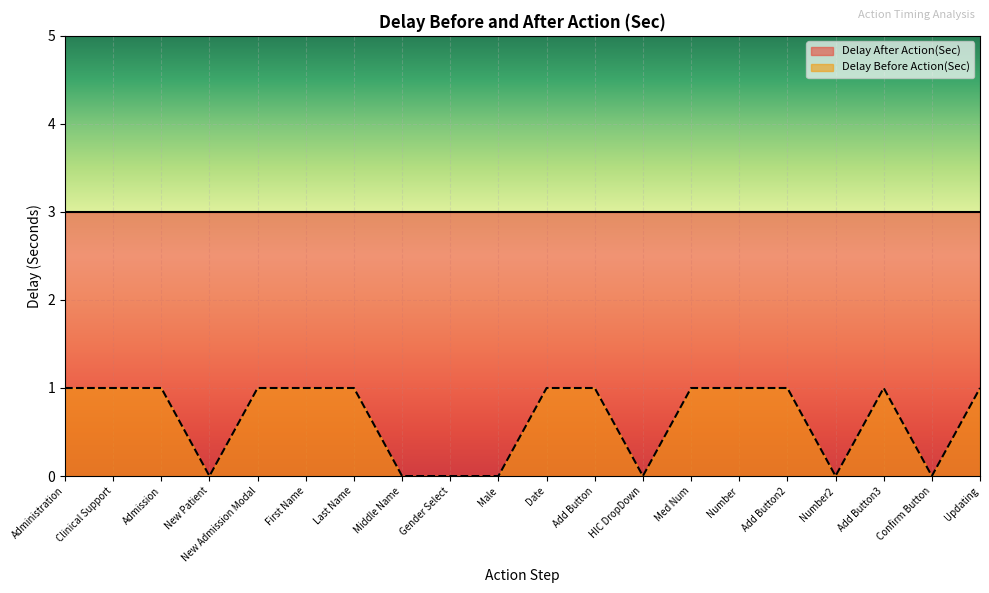

What is the difference between the values at Updating and Middle Name?

1